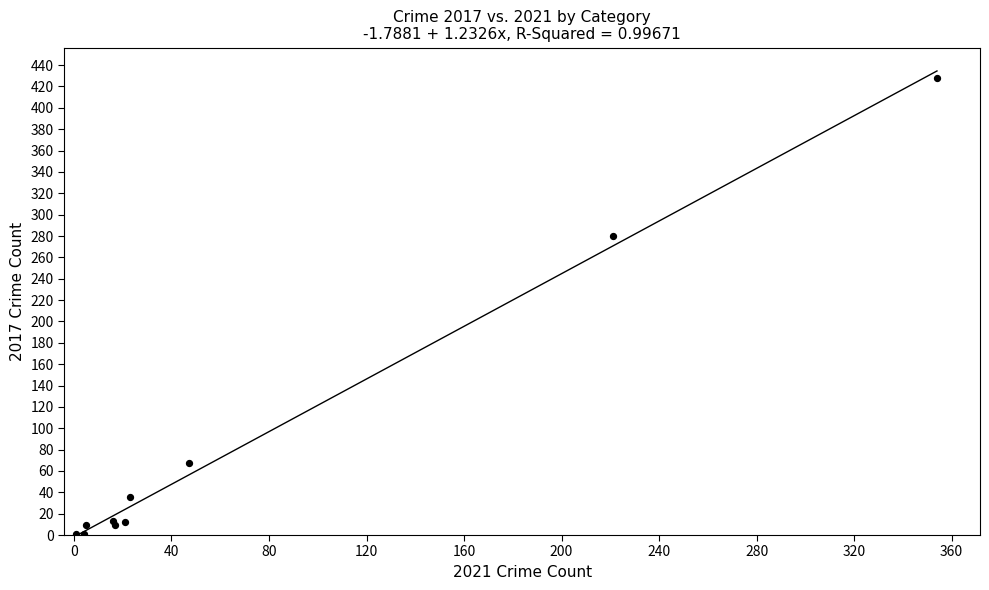

What Y value in the scatter plot is closest to 214?

280